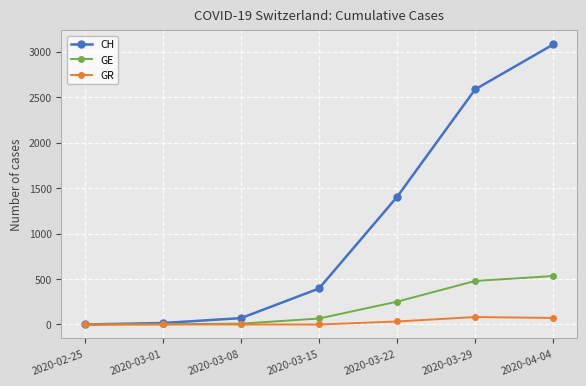

At which category does the chart reach its peak across all series?

2020-04-04